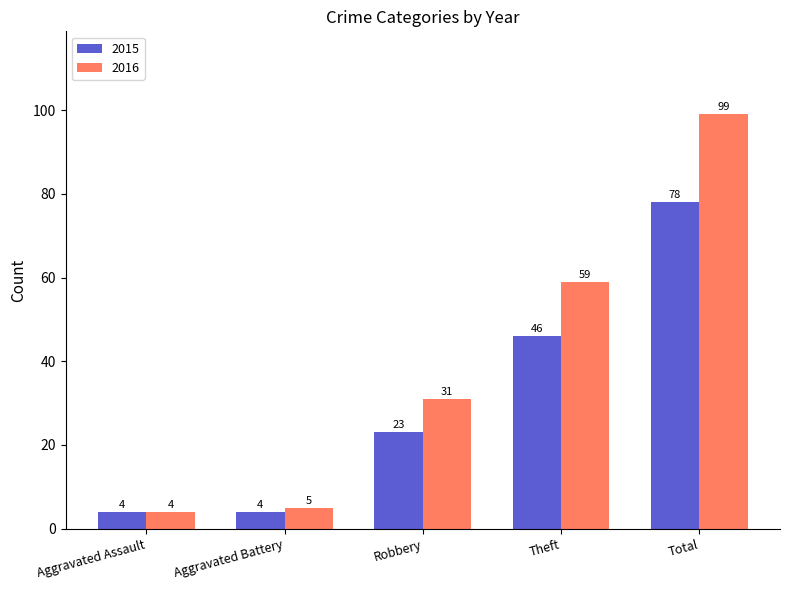

How many data points does each series have?

5